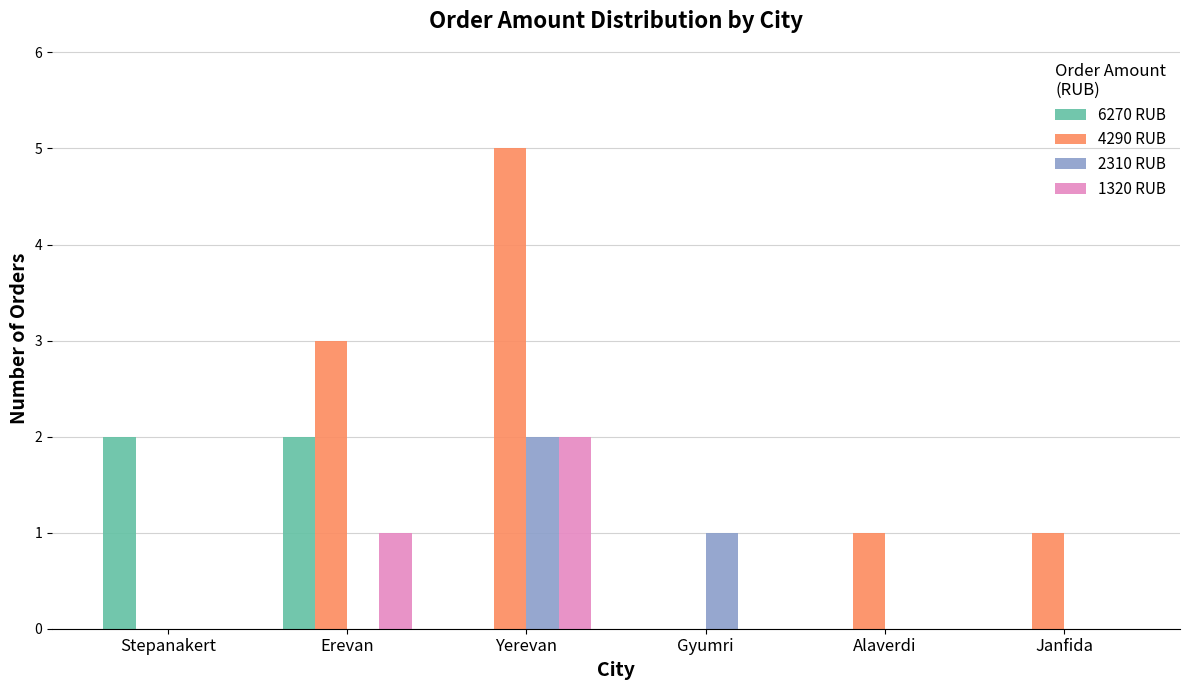

What is the sum of all 6270 RUB values?

4